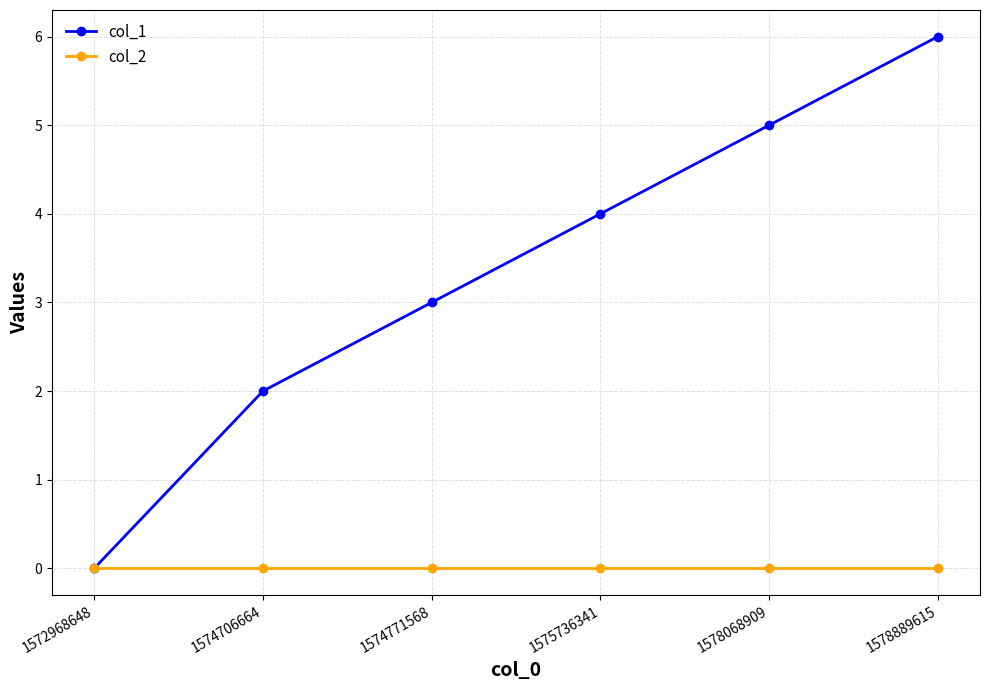

What is the spread (max minus min) of values at 1574706664?

2